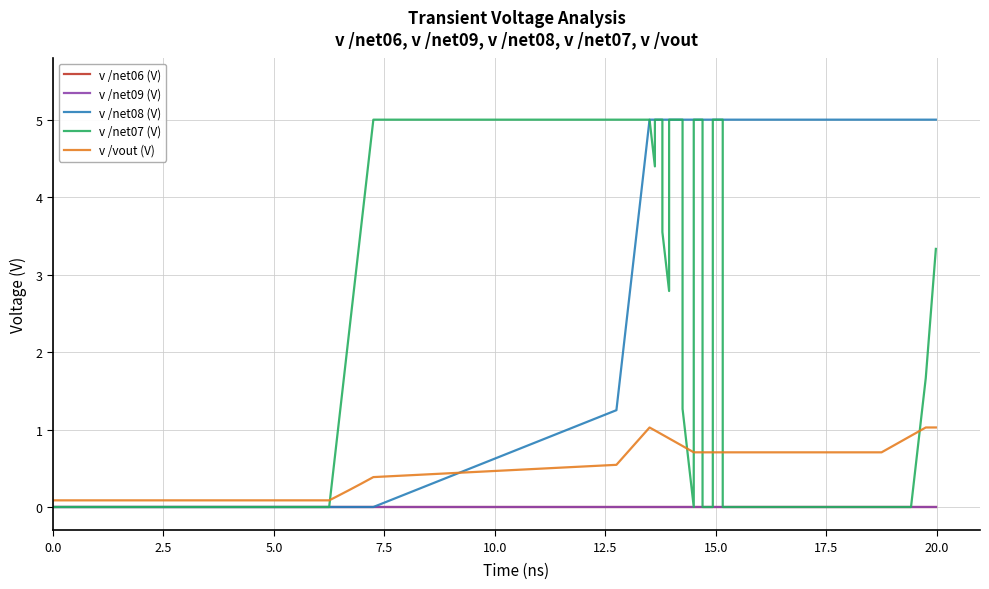

Is this an area chart (filled region under the line)?

No